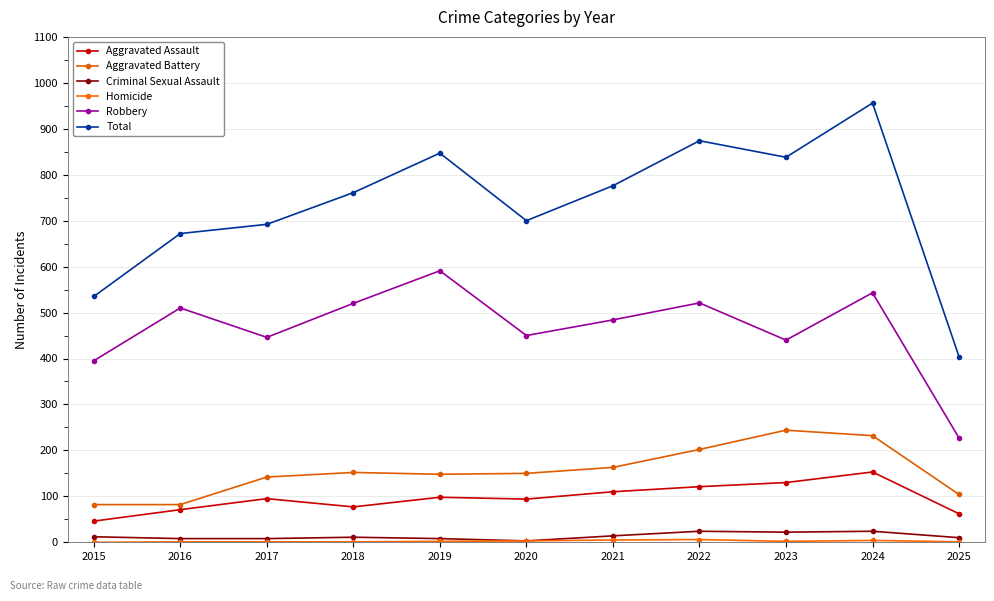

What value does the Criminal Sexual Assault series have at 2021, to the nearest 10?

10